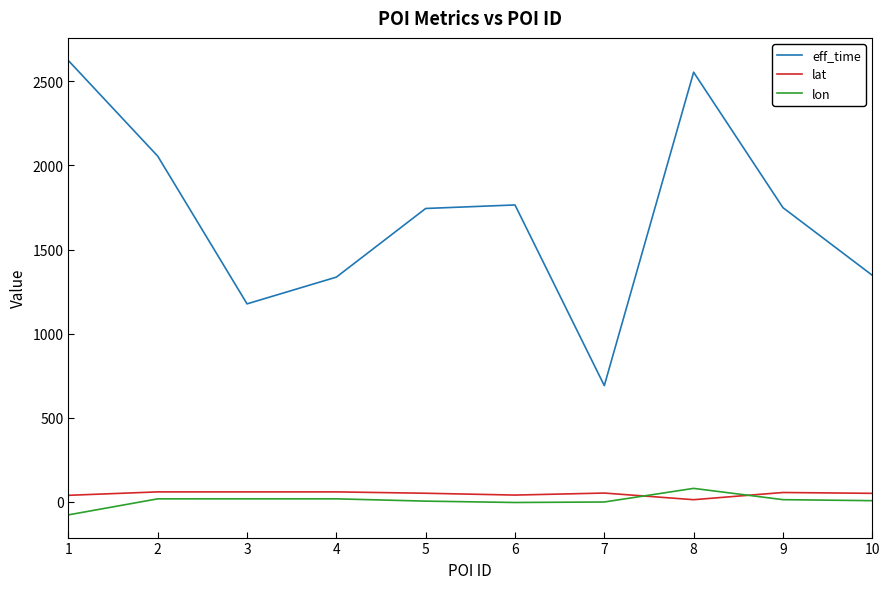

What is the difference between the maximum and minimum values in the eff_time series?

1932.0